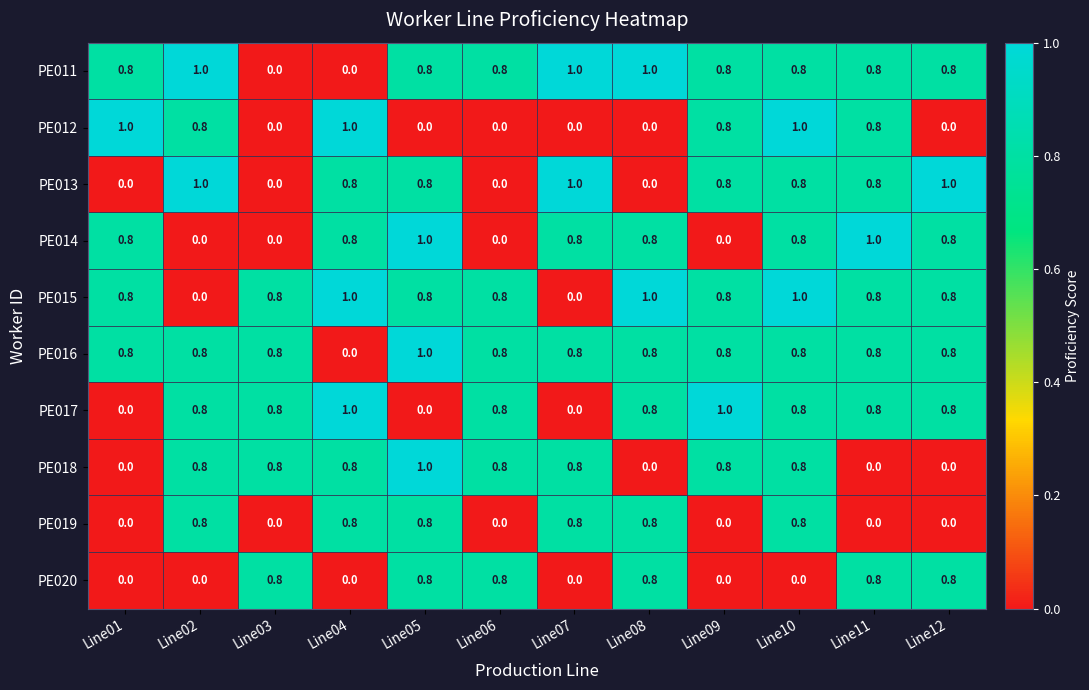

What is the spread (max minus min) of values at Line01?

1.0